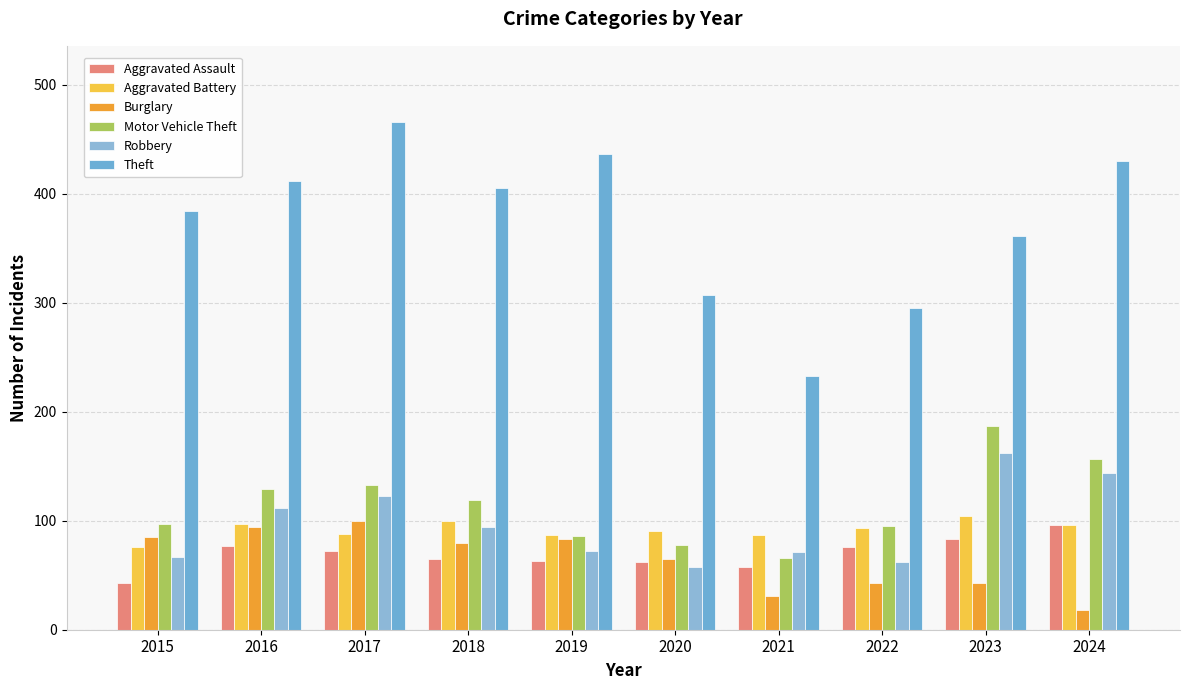

What is the sum of all Motor Vehicle Theft values?

1147